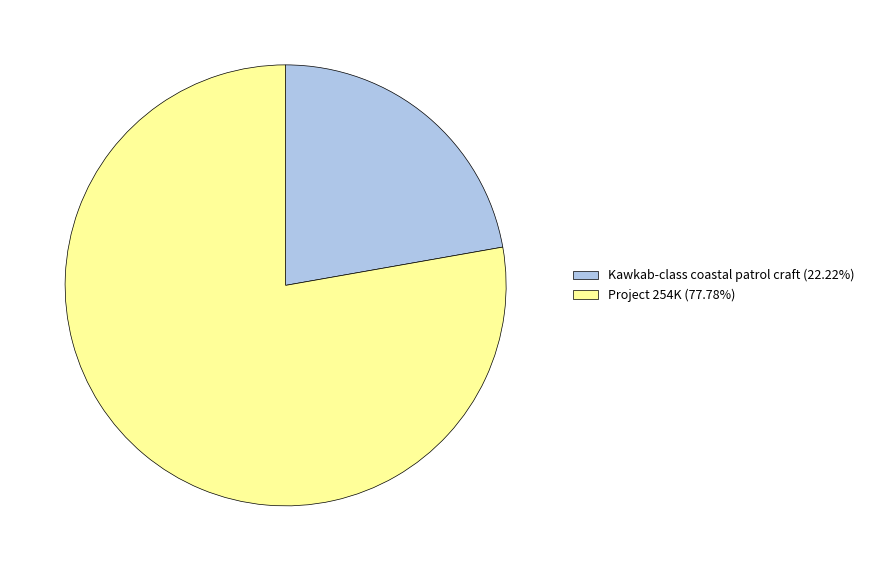

What is the ratio of the value at Project 254K to the value at Kawkab-class coastal patrol craft?

3.5